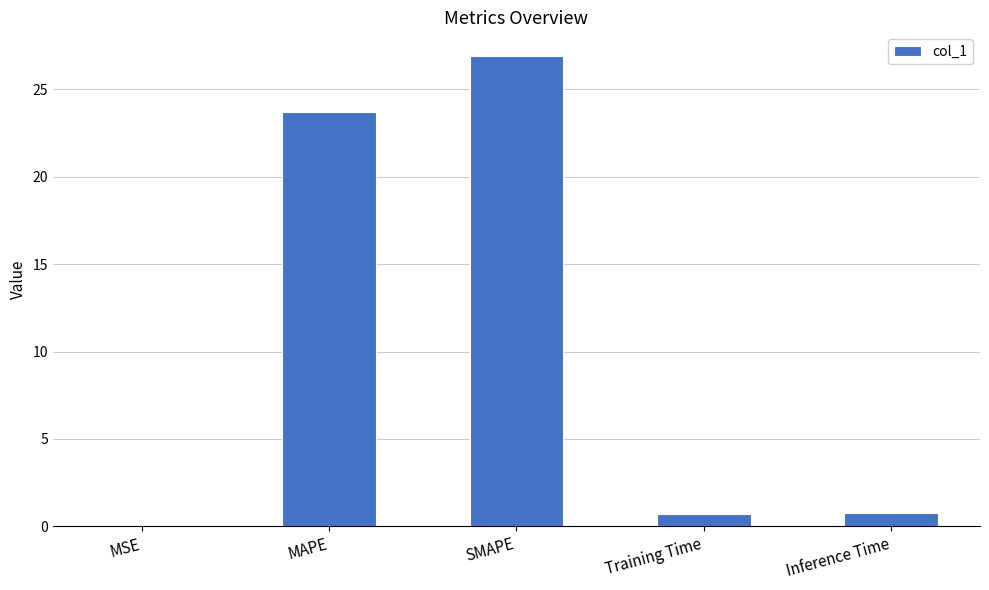

What is the greatest value displayed?

26.9